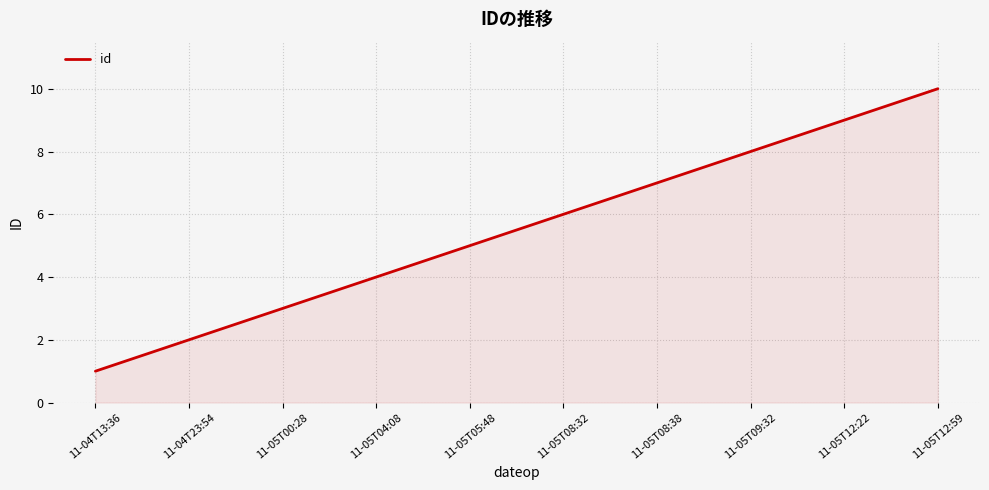

Rank the categories by value from lowest to highest.

11-04T13:36, 11-04T23:54, 11-05T00:28, 11-05T04:08, 11-05T05:48, 11-05T08:32, 11-05T08:38, 11-05T09:32, 11-05T12:22, 11-05T12:59